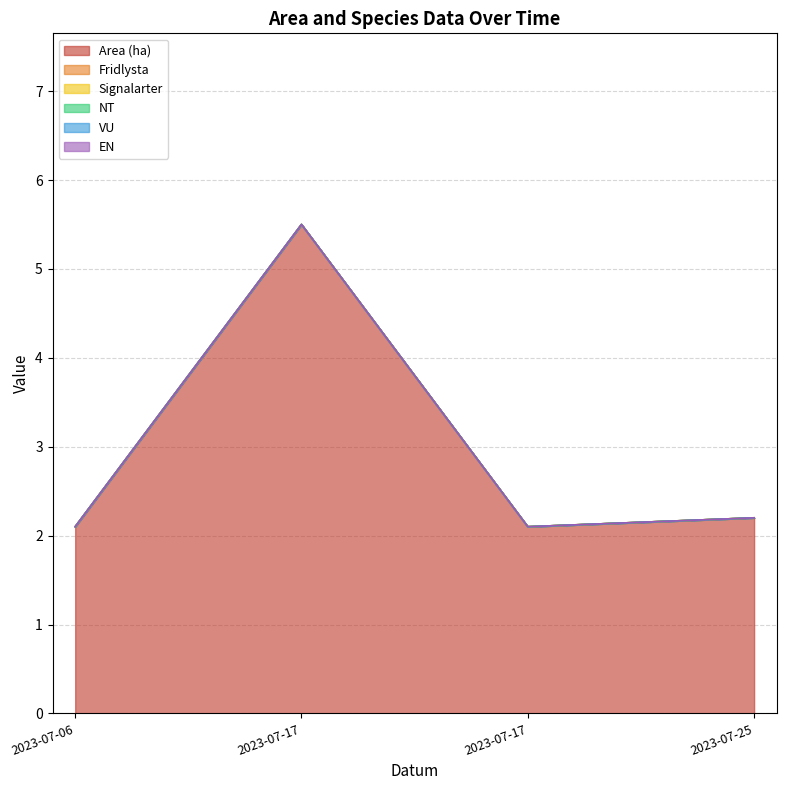

Which label corresponds to the smallest value in the chart?

2023-07-06